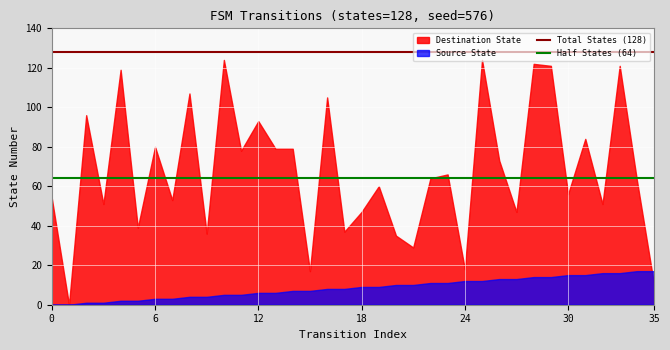

What is the sum of all Half States (64) values?

128